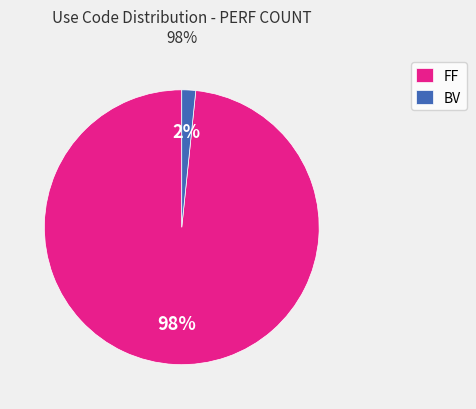

The BV slice represents 10% of the pie. True or false?

False